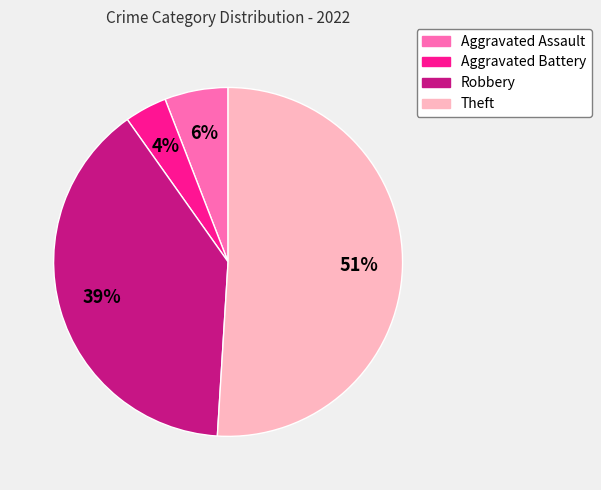

Do Aggravated Battery and Aggravated Assault together represent more than half of the pie?

No